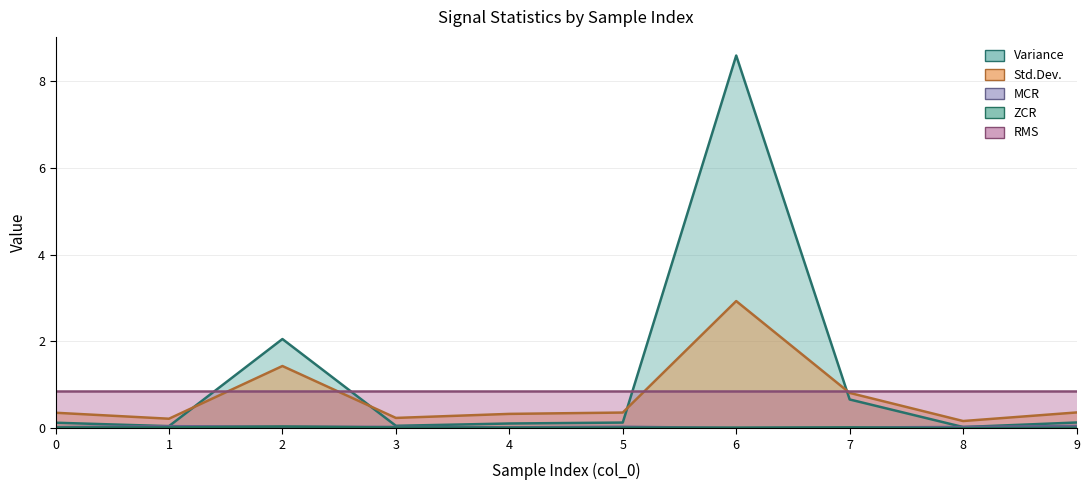

What is the value of the Variance point at the 6th from the left?

0.1